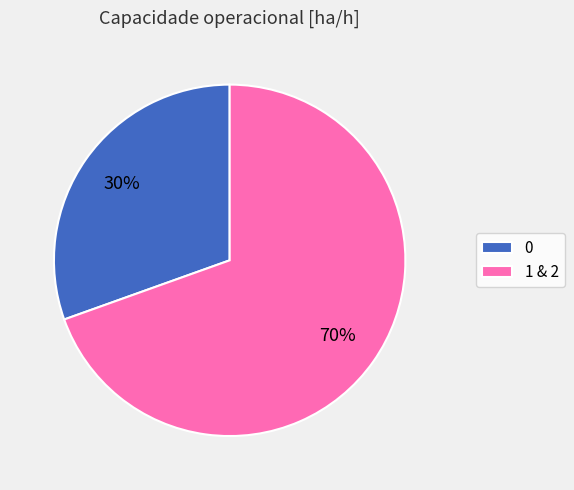

Does any single category account for the majority?

Yes